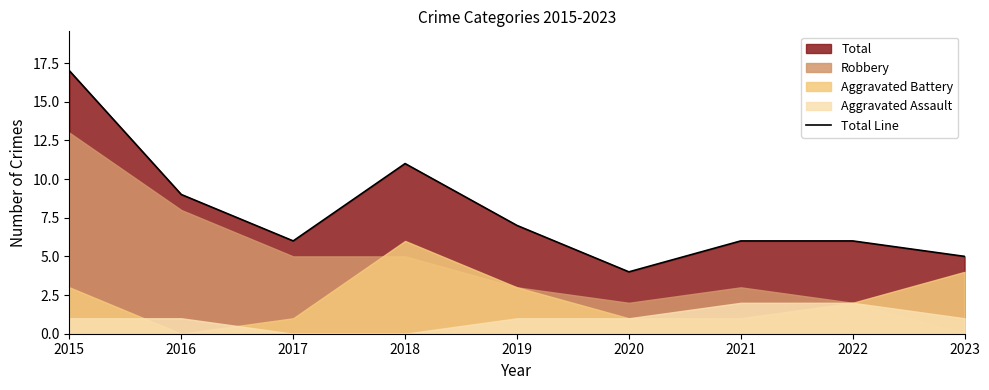

Where is the first local minimum?

2017